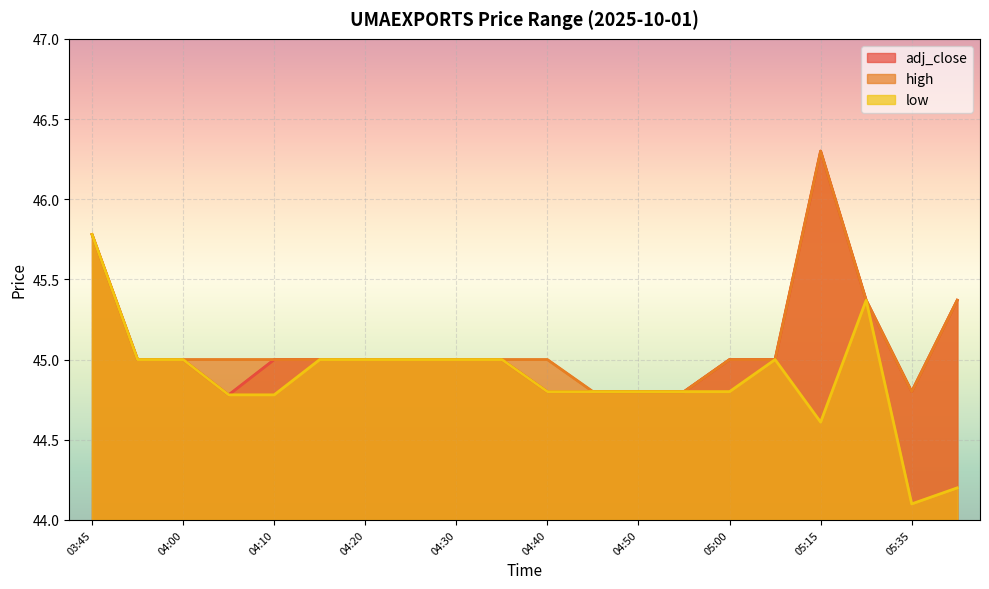

What is the label of the 6th point from the right?

05:00